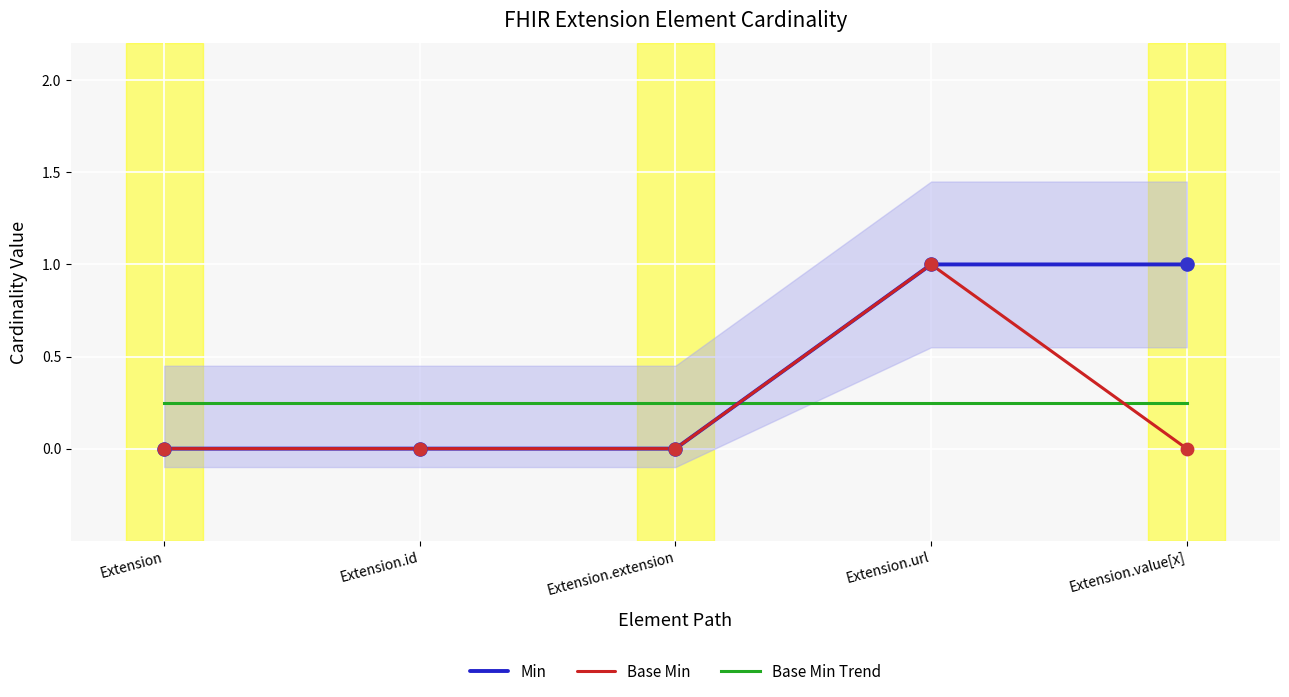

What is the total value across all series at Extension.id?

0.2